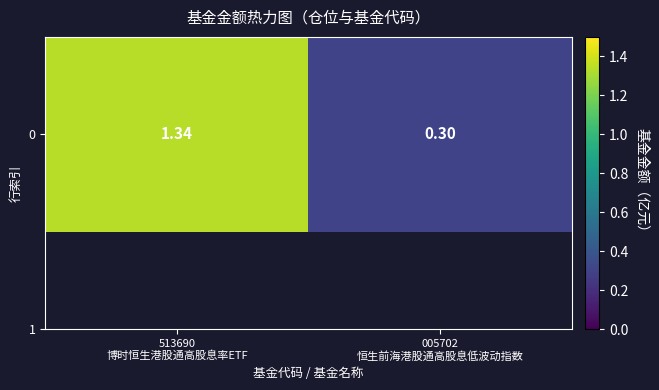

What is the minimum value shown in the chart?

0.3